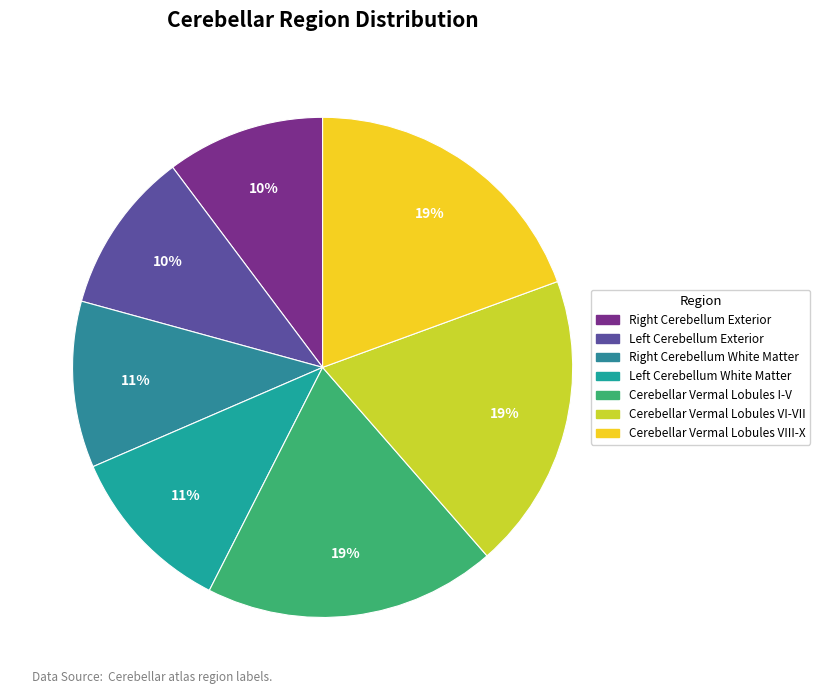

How many segments does this pie chart have?

7